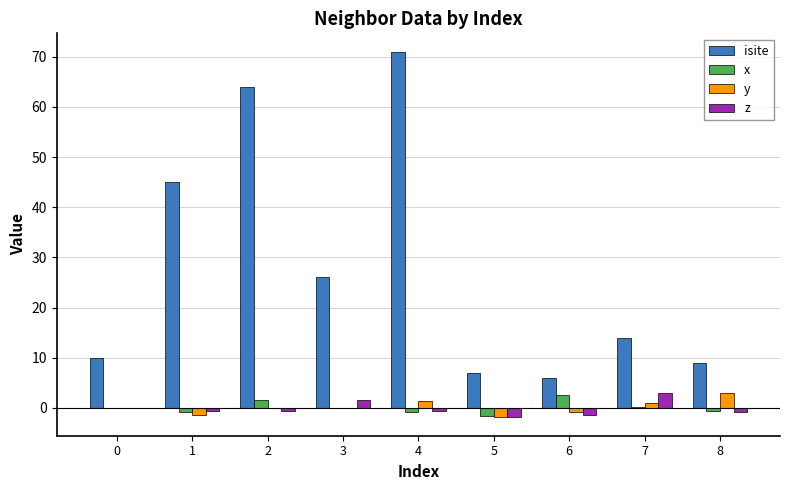

Which category has the highest value across all series?

4